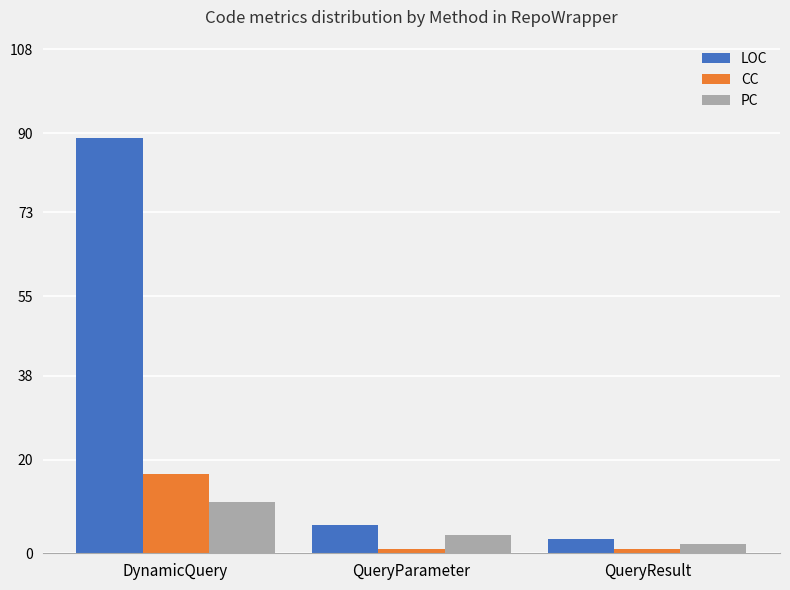

What is the lowest value of the PC series?

2